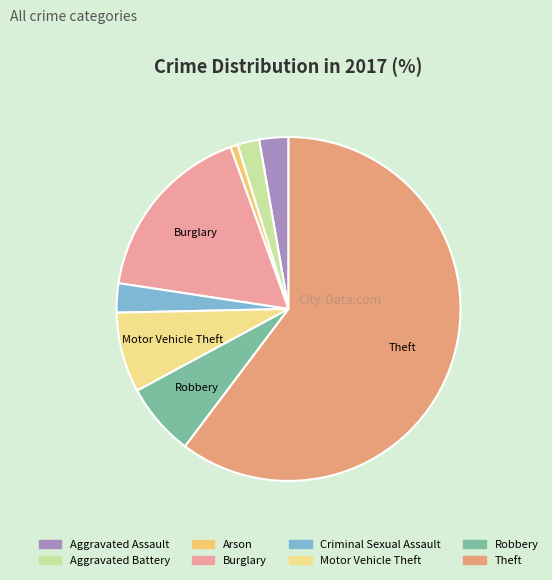

How many segments does this pie chart have?

8